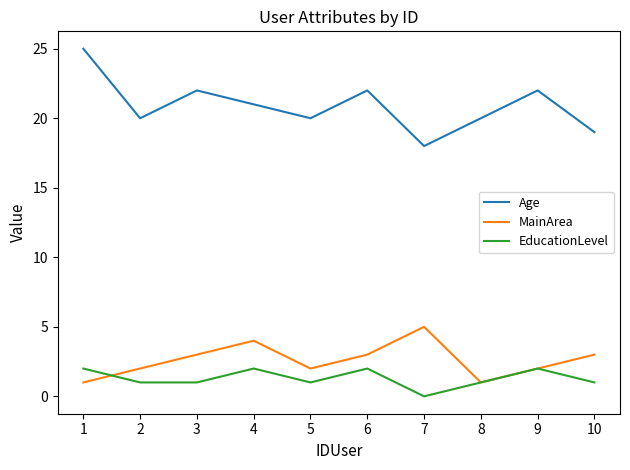

At which label is Age closest to 21?

4